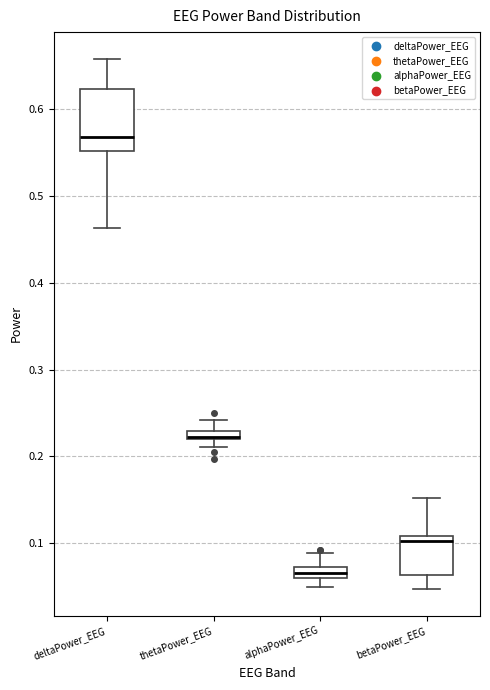

Which box has the lowest median line?

alphaPower_EEG